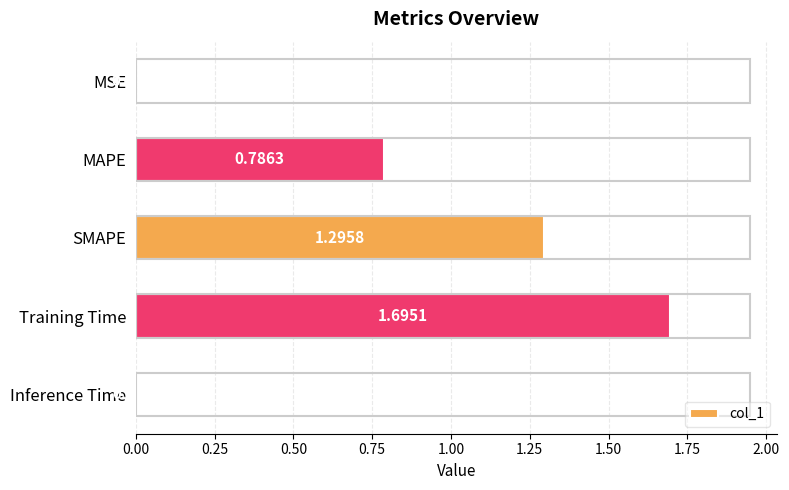

Which has a higher value, MAPE or Inference Time?

MAPE